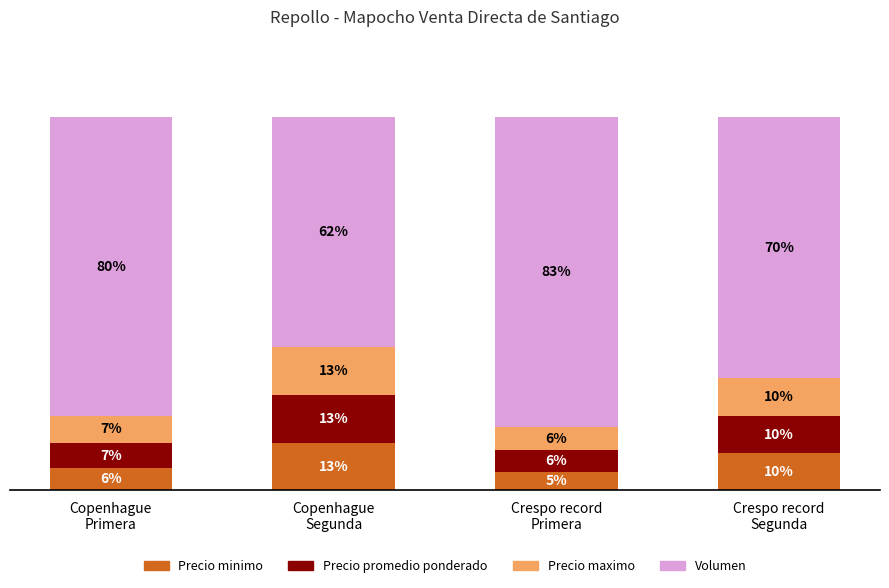

Rank the series by their maximum value, from lowest to highest.

Precio maximo, Precio minimo, Precio promedio ponderado, Volumen